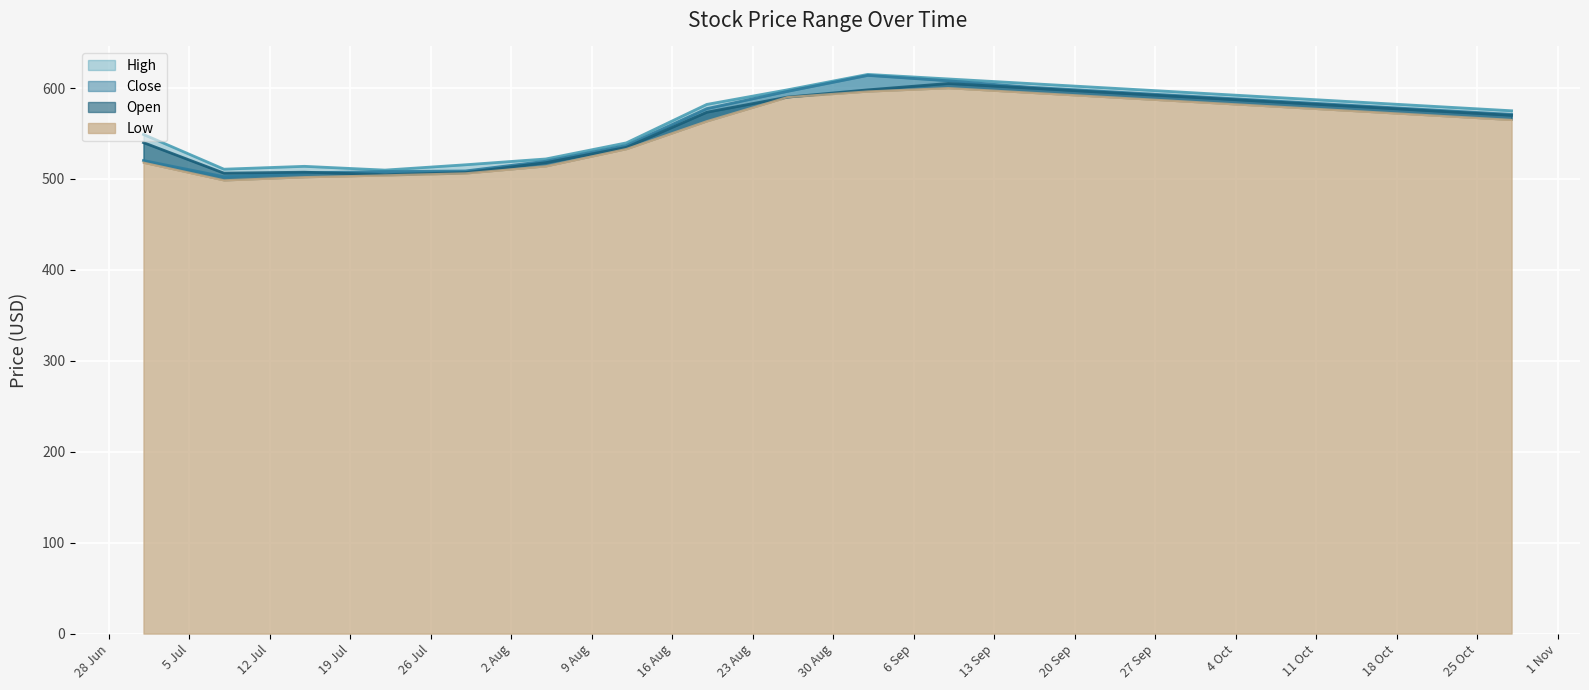

Is it true that Close equals 581.0 at 2016-10-14?

True